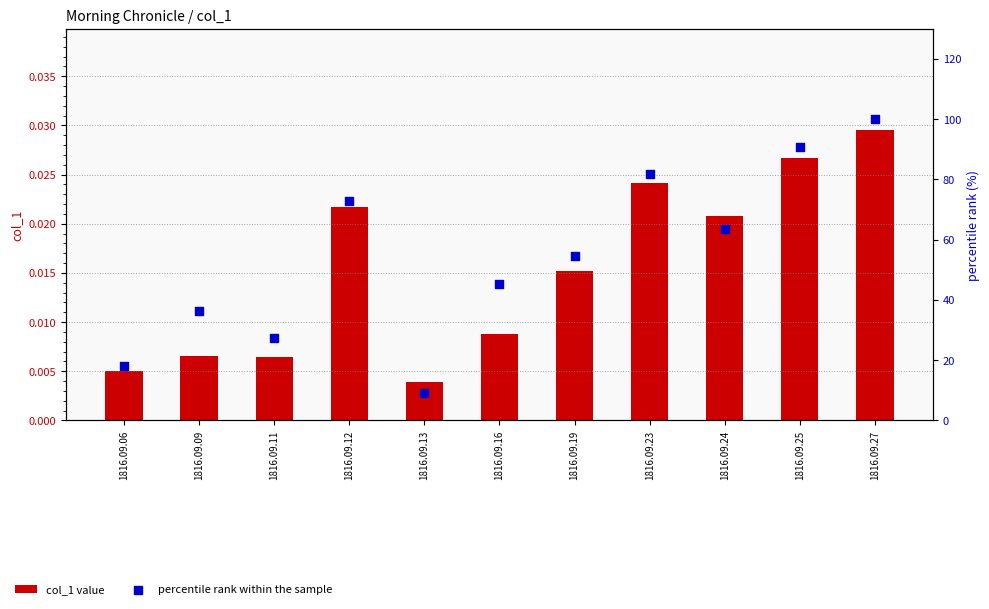

Which series contains the highest Y value?

percentile rank within the sample